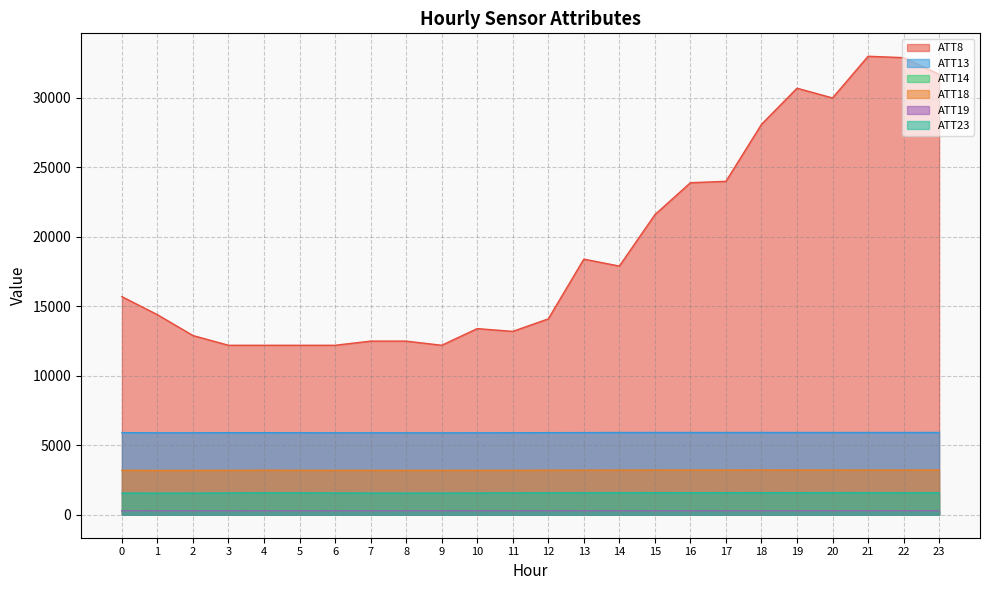

What is the sum of all ATT14 values?

6401.3